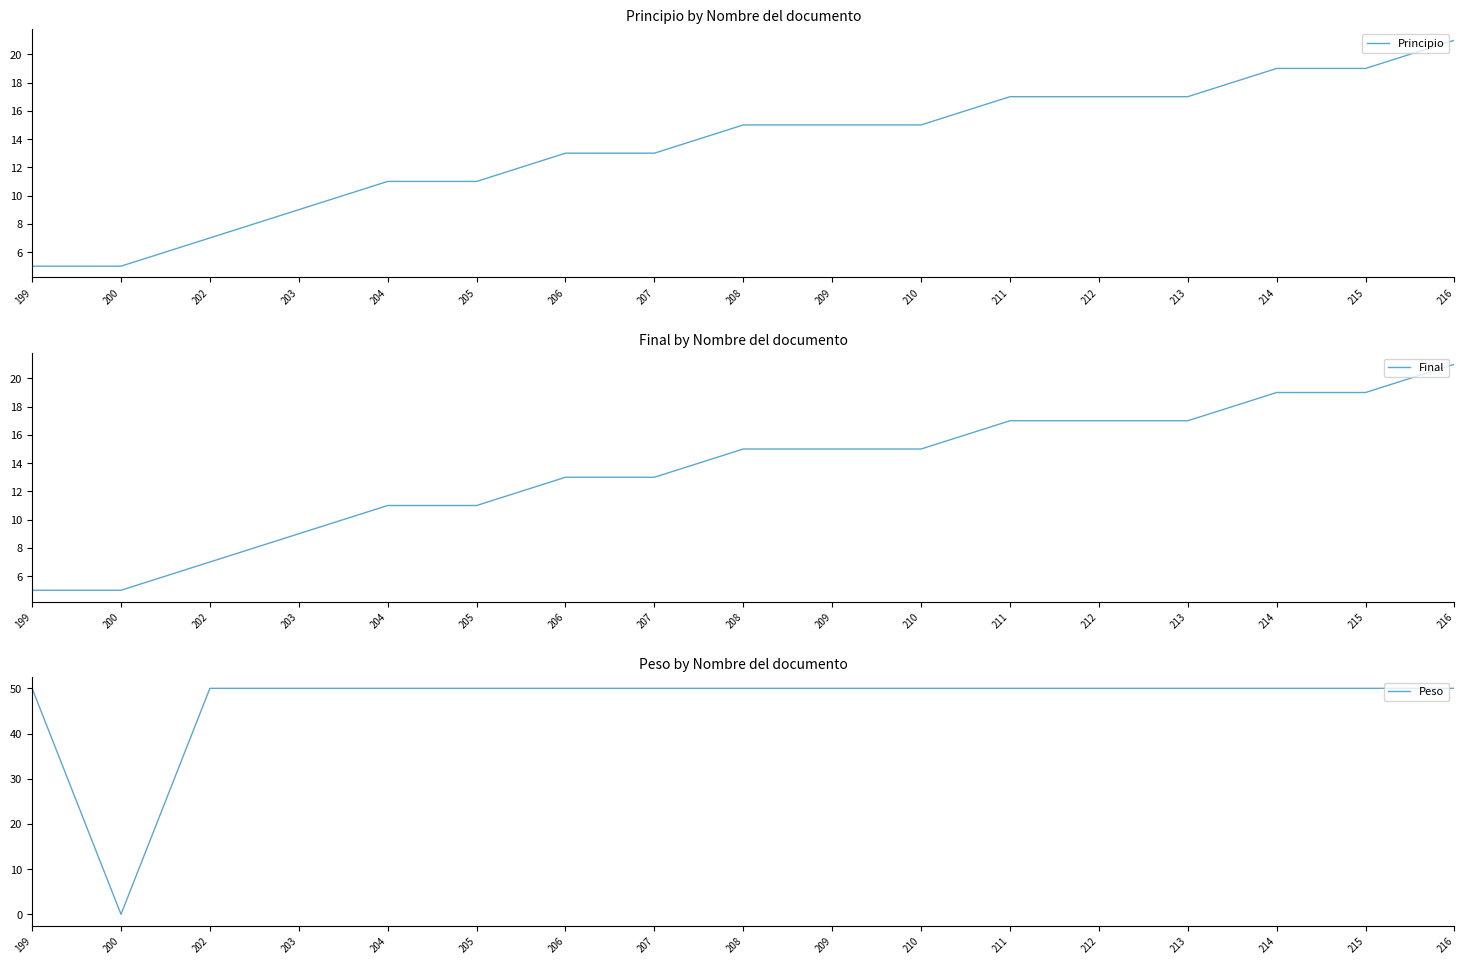

List the series in order of their peak value, highest first.

Peso, Principio, Final